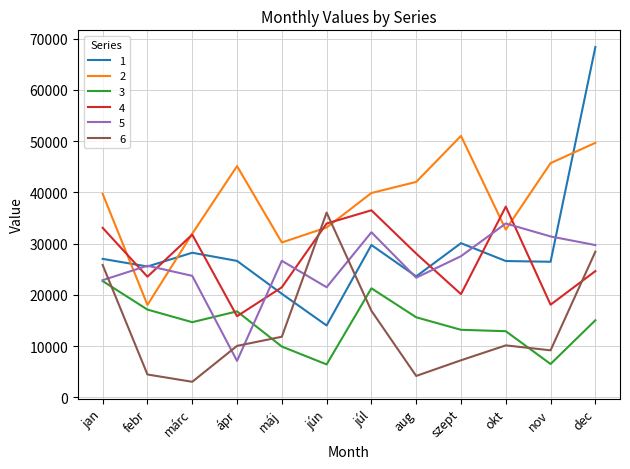

What position from the right is ápr?

9